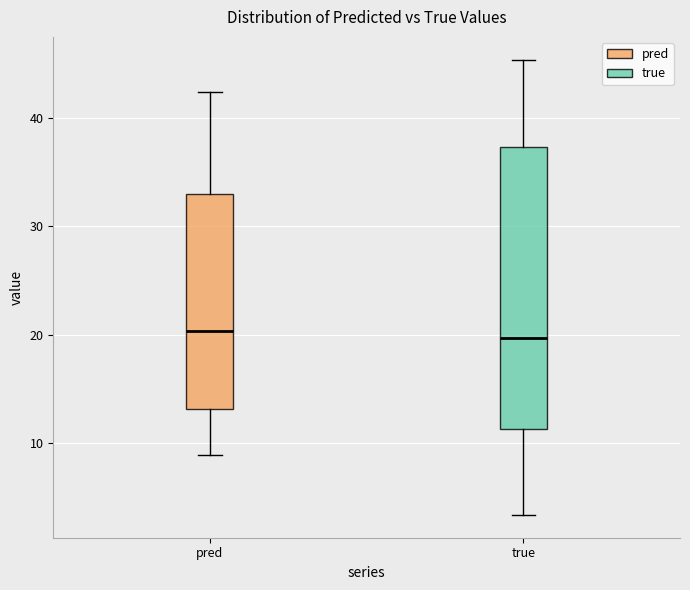

Reading left to right, transcribe this box plot: for each box, give where its median line is, the range the box spans, and where its two whiskers end, as read against the y-axis. The values are not printed on the chart, so give them approximately, as read against the axis.

pred: median 20, box 13 to 33, whiskers 9 to 42
true: median 20, box 11 to 37, whiskers 3 to 45